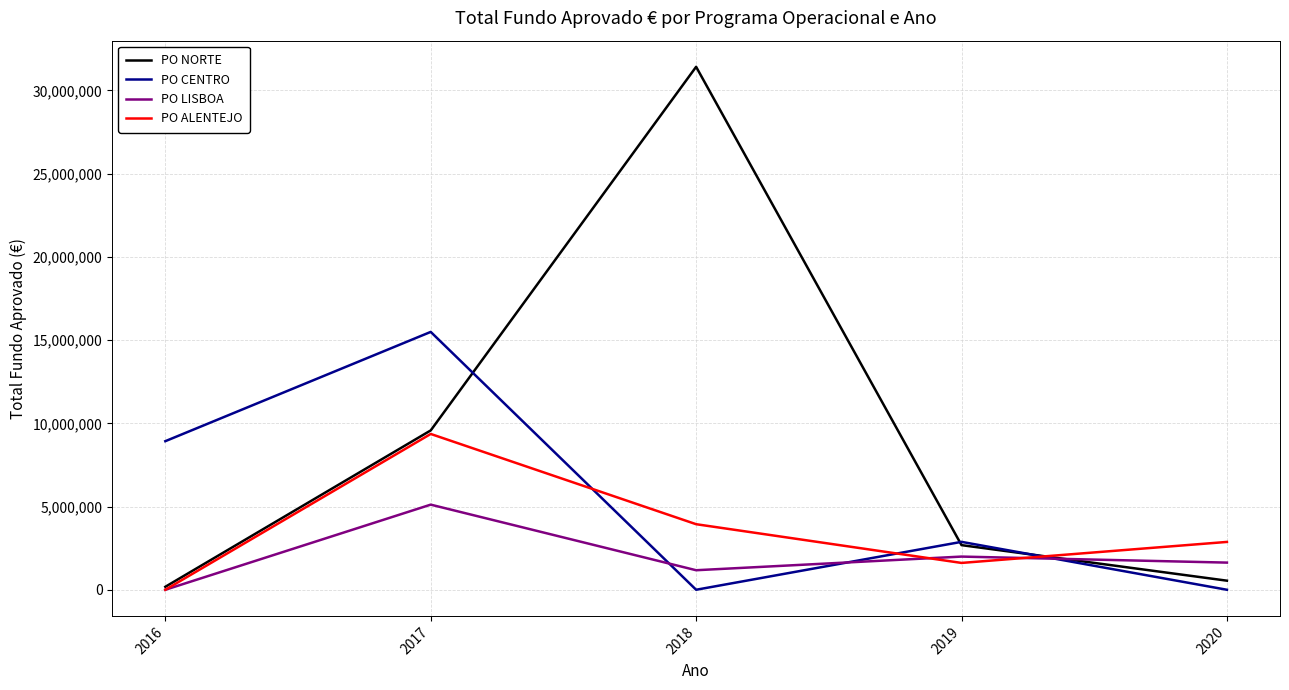

In PO ALENTEJO, how many points are higher than both neighbors (excluding endpoints)?

1